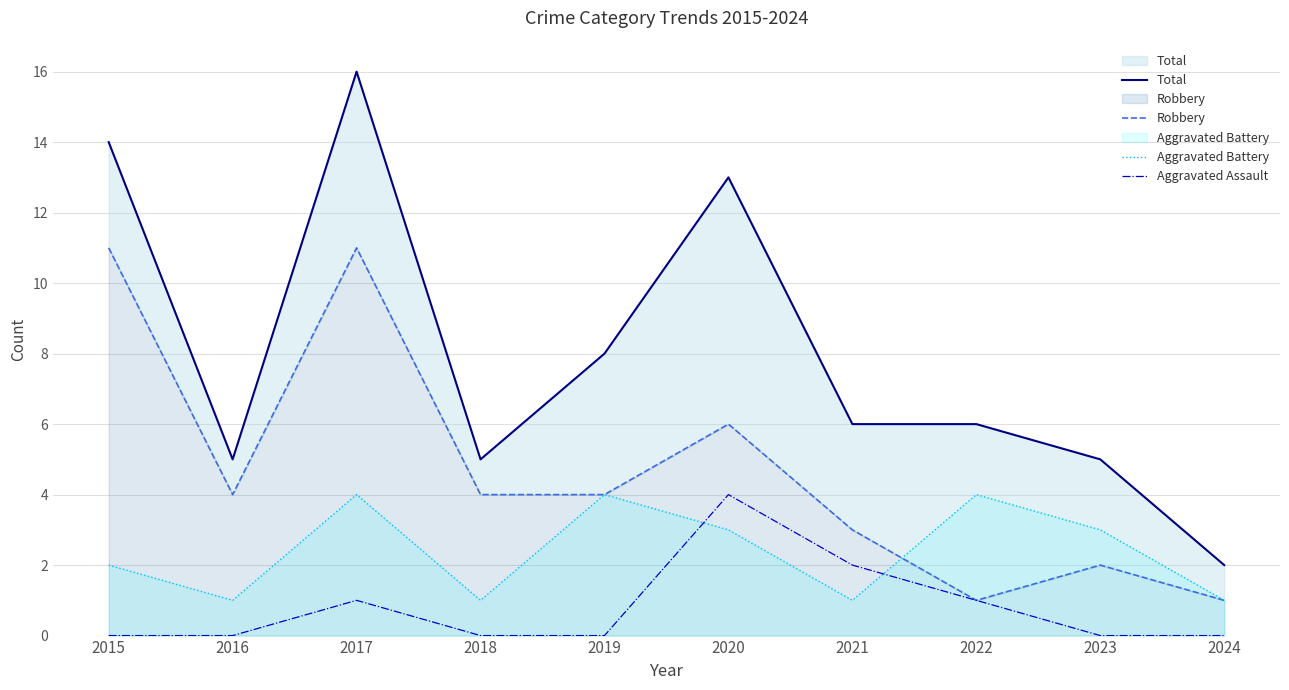

Rank the series at 2018 from lowest to highest value.

Aggravated Assault, Aggravated Battery, Robbery, Total